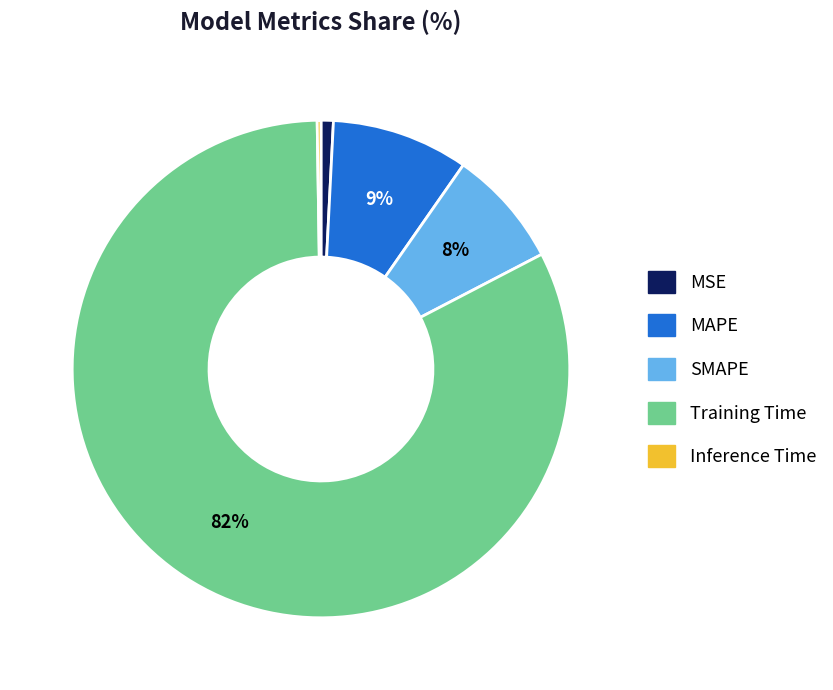

To the nearest percent, what portion does MSE represent?

1%